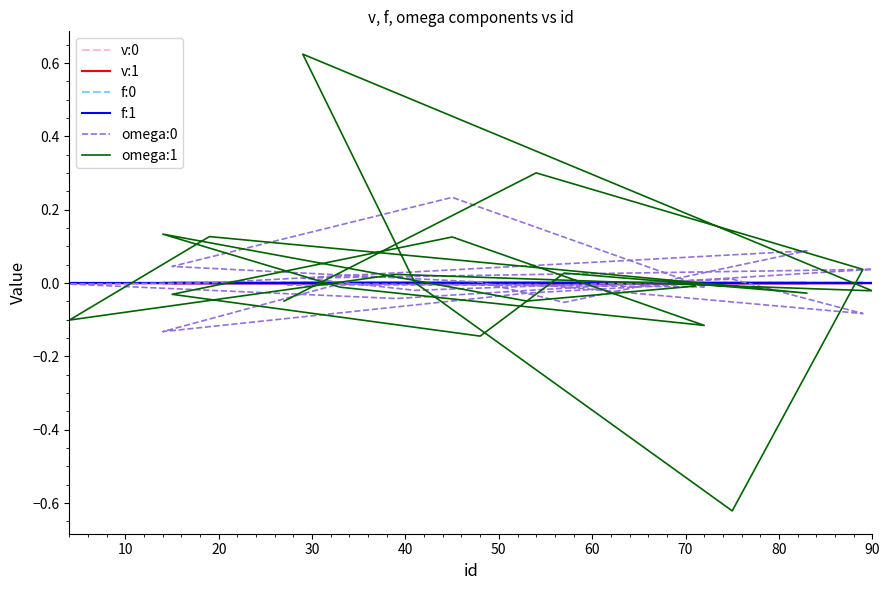

The value of v:0 at 50 is 0.0. True or false?

False